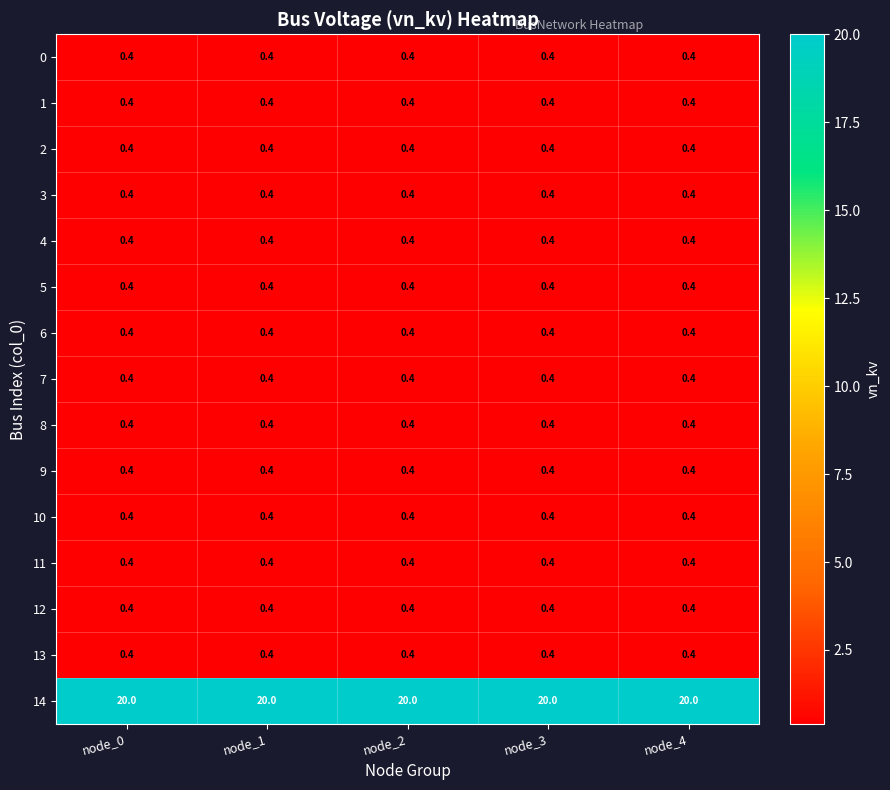

Is it true that 1 equals 0.4 at node_4?

True